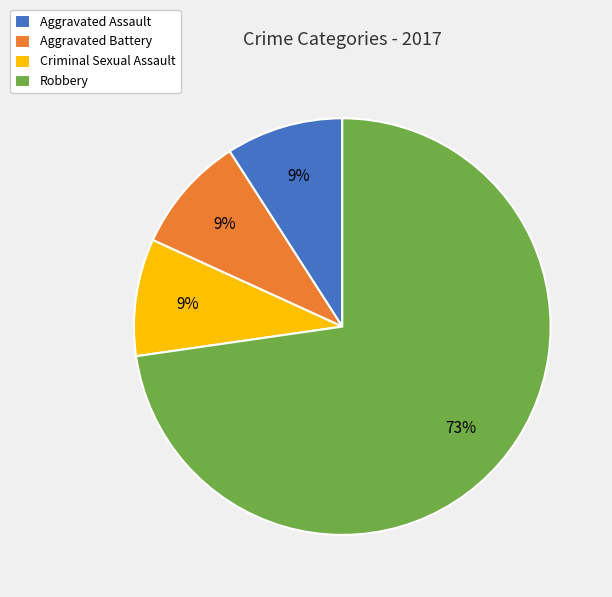

Is the sum of Robbery and Criminal Sexual Assault greater than half?

Yes